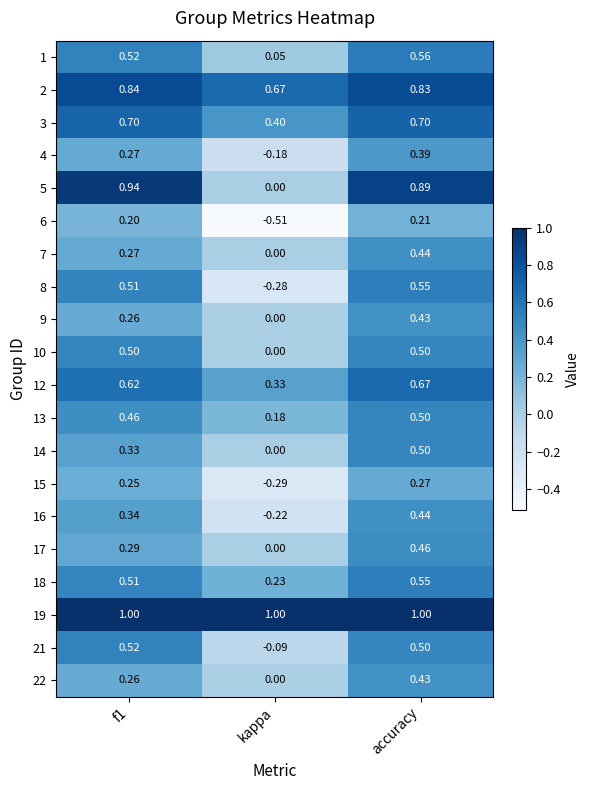

Which series has the largest total across all categories?

19